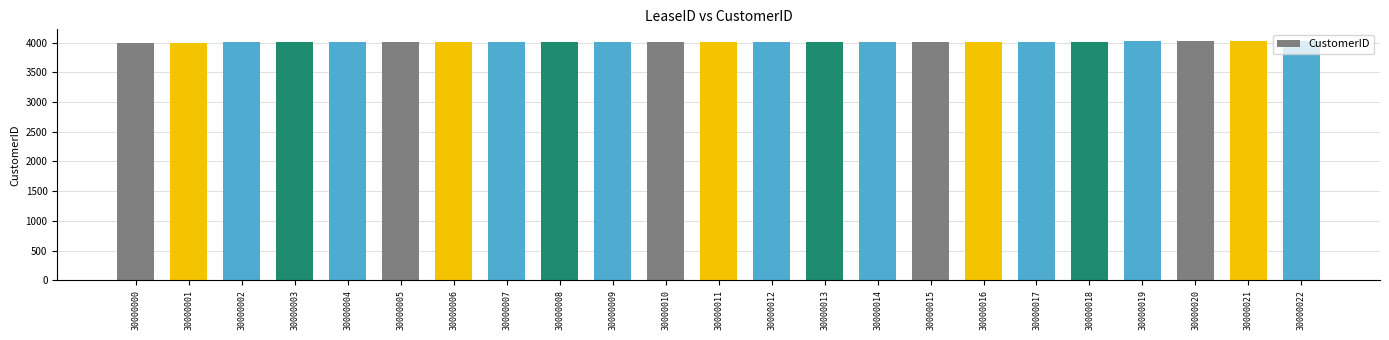

The value at 30000001 is 1141. True or false?

False